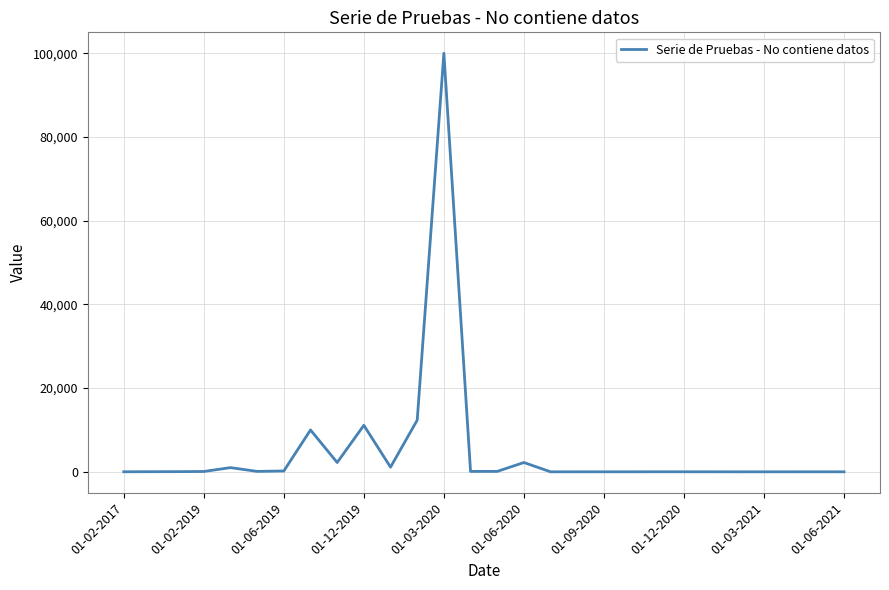

What is the difference between the maximum and minimum values?

99998